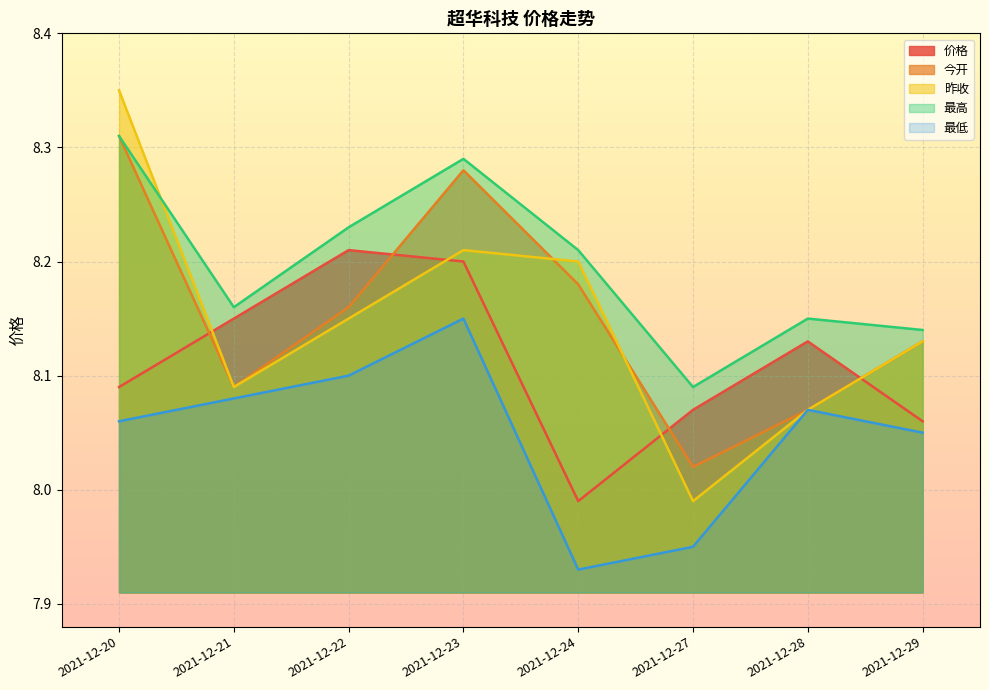

What is the spread (max minus min) of values at 2021-12-20?

0.3